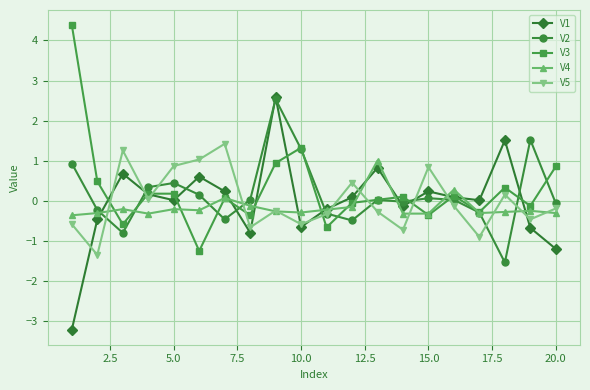

Which series ends up on top after the final intersection of V5 and V2?

V2